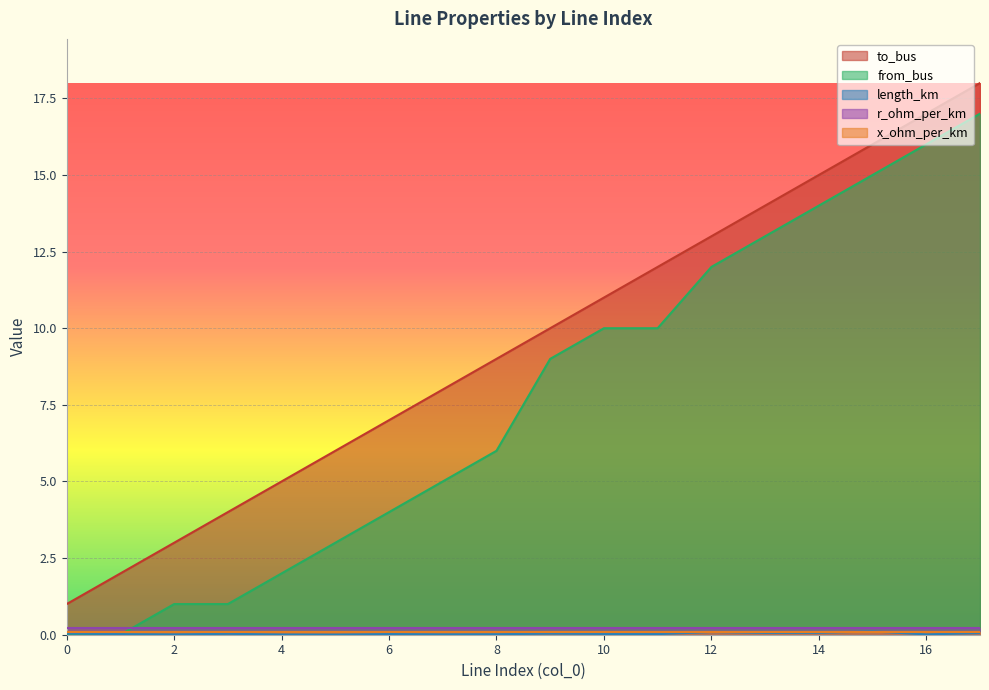

True or false: to_bus and from_bus cross at least once.

False